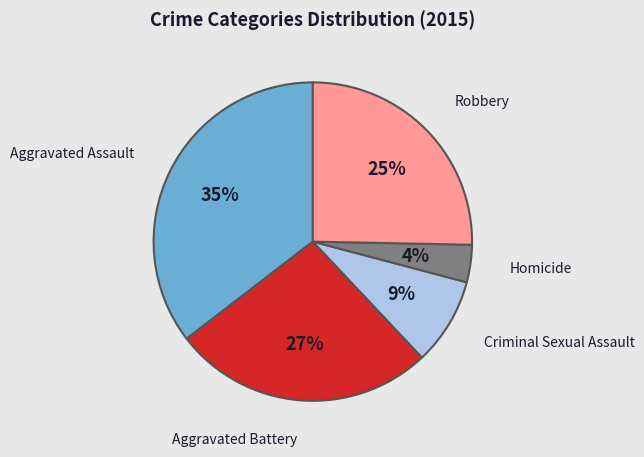

To the nearest percent, what is the average slice percentage?

20%